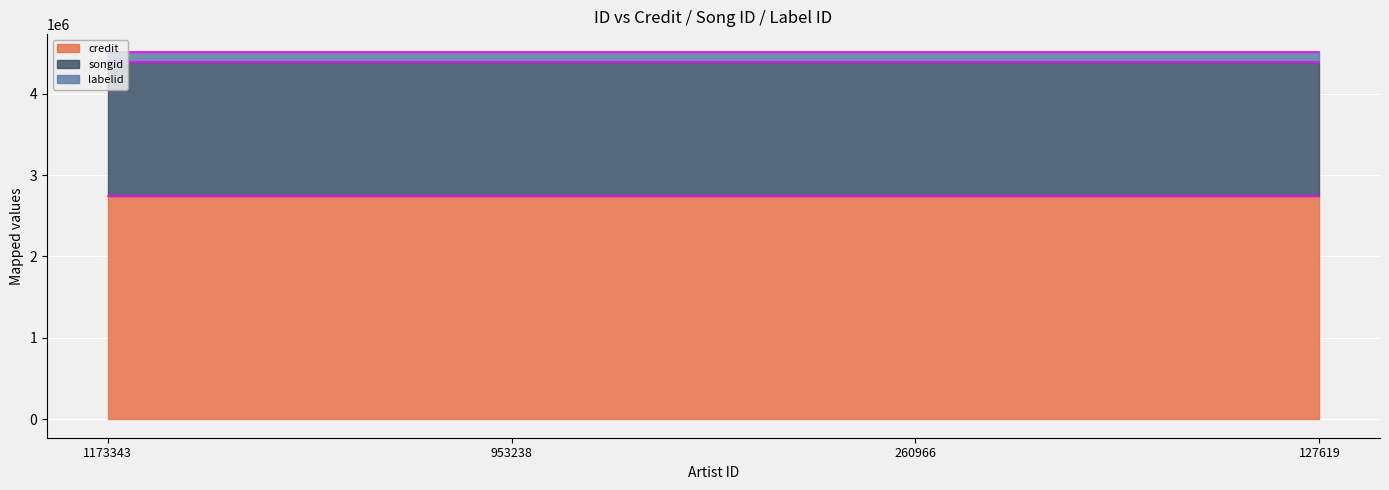

Which series has the widest spread of values?

credit